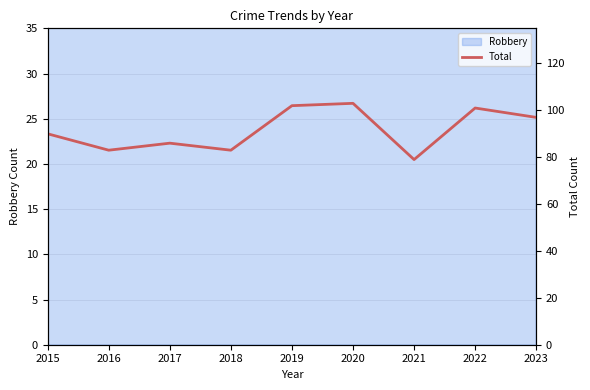

Between 2015 and 2019, which is larger?

2019